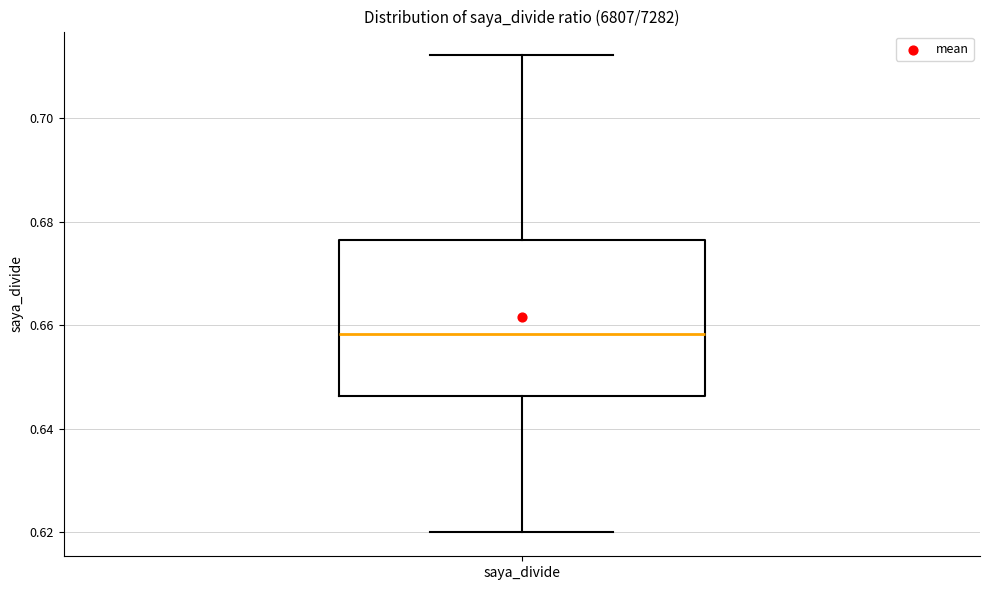

Where does the upper whisker of the box for saya_divide end on the y-axis? The values are not printed on the chart, so give them approximately, as read against the axis.

0.712